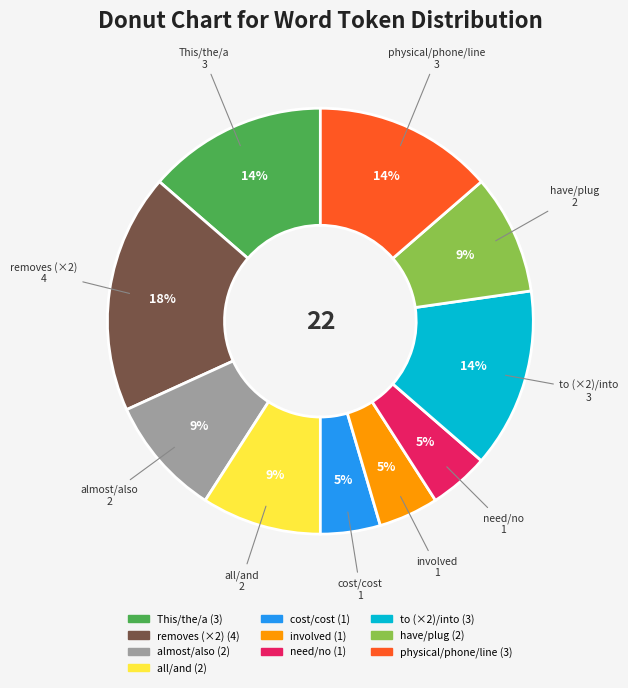

Is there any slice that represents more than half of the pie?

No